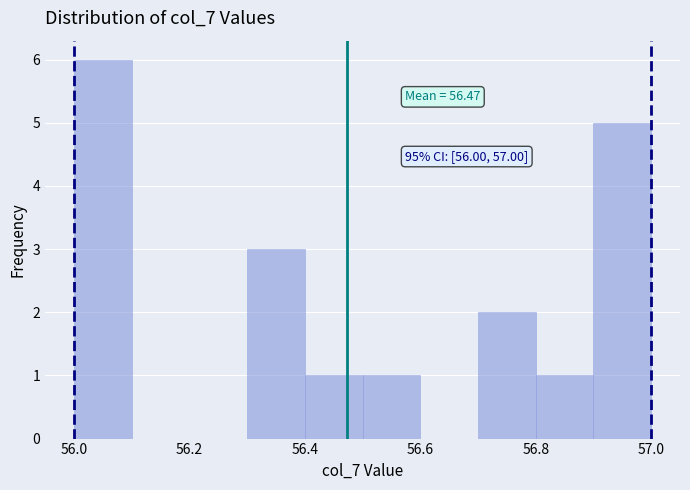

Over which range of the x-axis is the bar tallest?

56.0 to 56.1